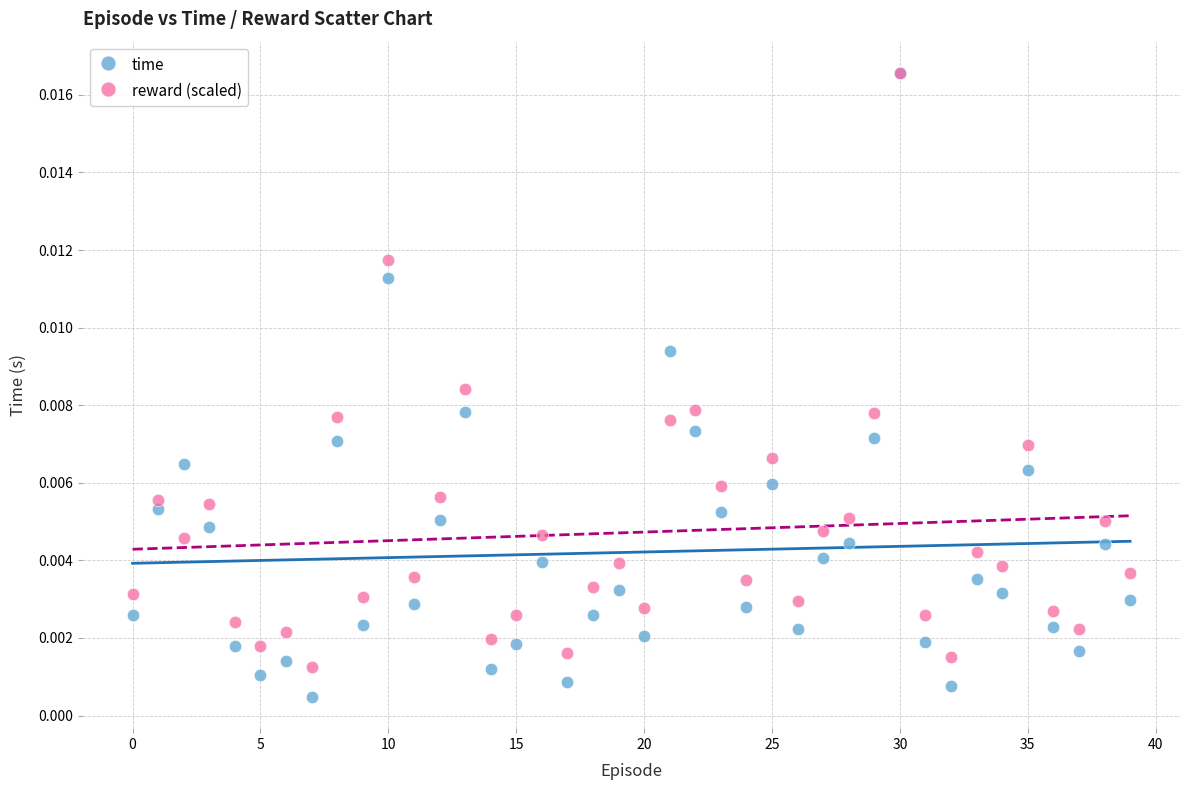

What are all the series names shown in the legend?

time, reward (scaled)